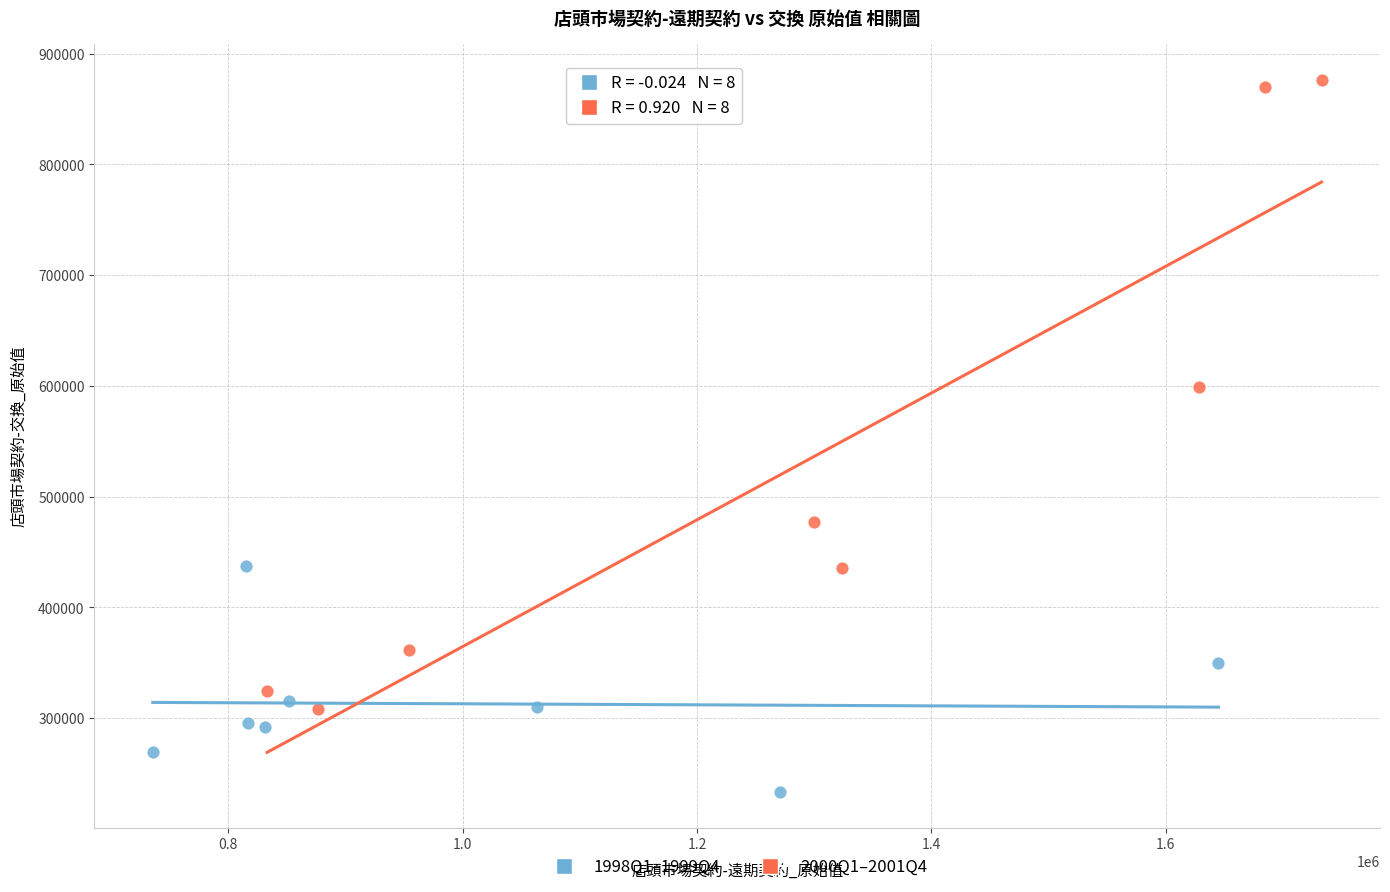

Which series has the largest Y range (max minus min)?

2000Q1–2001Q4